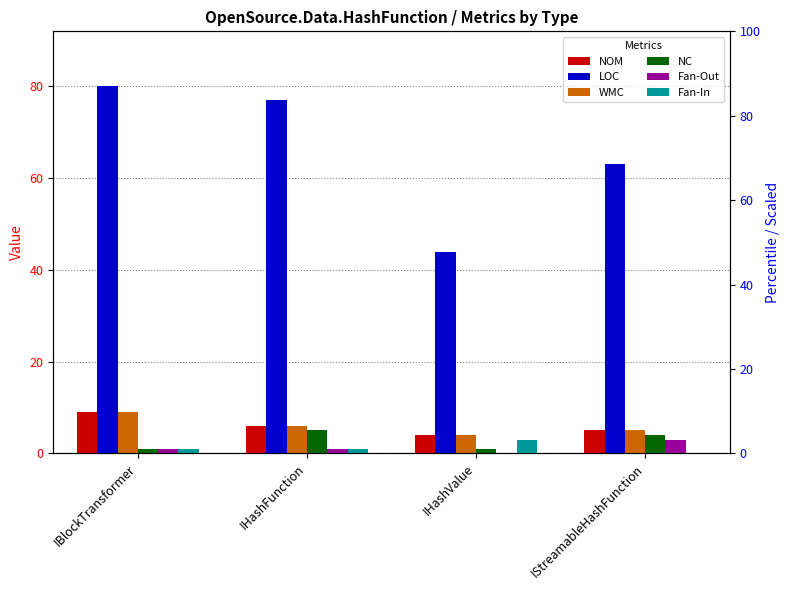

Reading left to right, extract all data points from this chart.

NOM: IBlockTransformer=9	IHashFunction=6	IHashValue=4	IStreamableHashFunction=5
LOC: IBlockTransformer=80	IHashFunction=77	IHashValue=44	IStreamableHashFunction=63
WMC: IBlockTransformer=9	IHashFunction=6	IHashValue=4	IStreamableHashFunction=5
NC: IBlockTransformer=1	IHashFunction=5	IHashValue=1	IStreamableHashFunction=4
Fan-Out: IBlockTransformer=1	IHashFunction=1	IHashValue=0	IStreamableHashFunction=3
Fan-In: IBlockTransformer=1	IHashFunction=1	IHashValue=3	IStreamableHashFunction=0